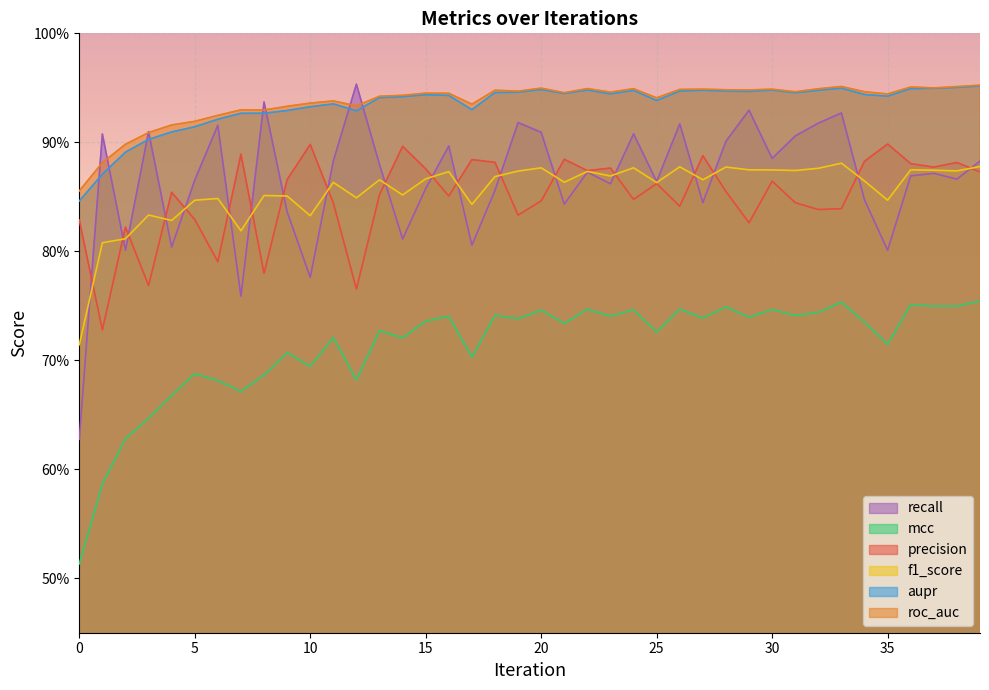

Which series has the largest range (max minus min)?

recall